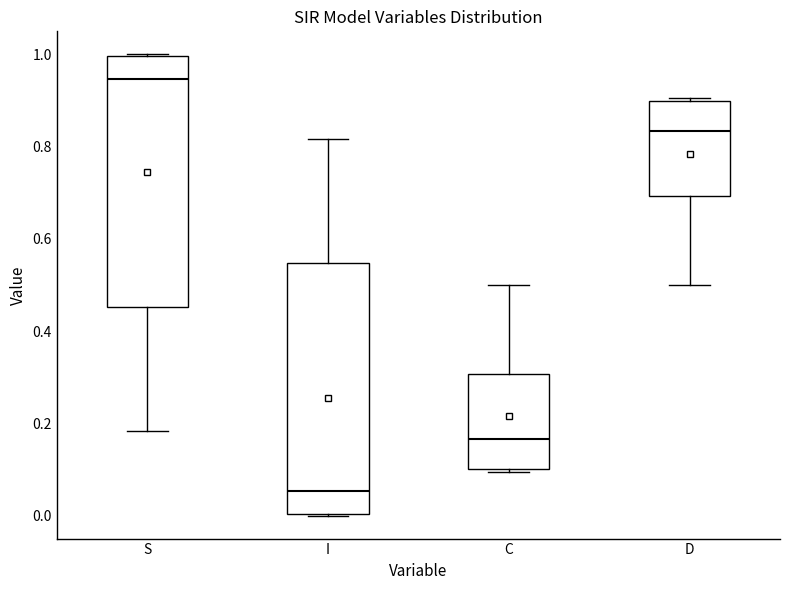

Which box has the lowest median line?

I